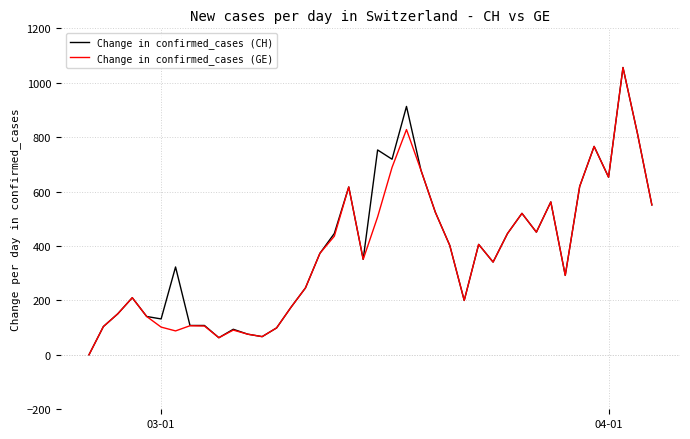

List the series in order of their overall mean, highest first.

Change in confirmed_cases (CH), Change in confirmed_cases (GE)